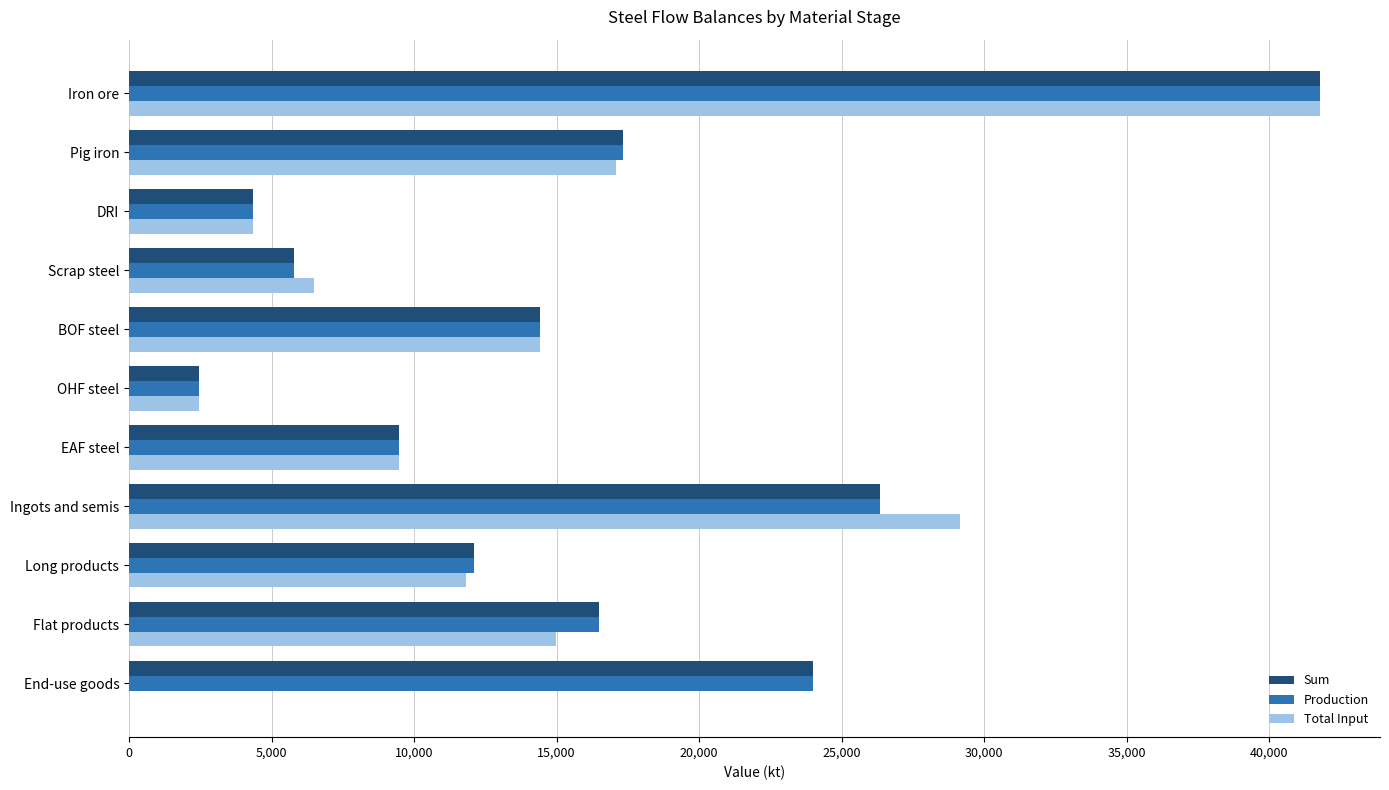

What is the greatest value displayed?

41795.9